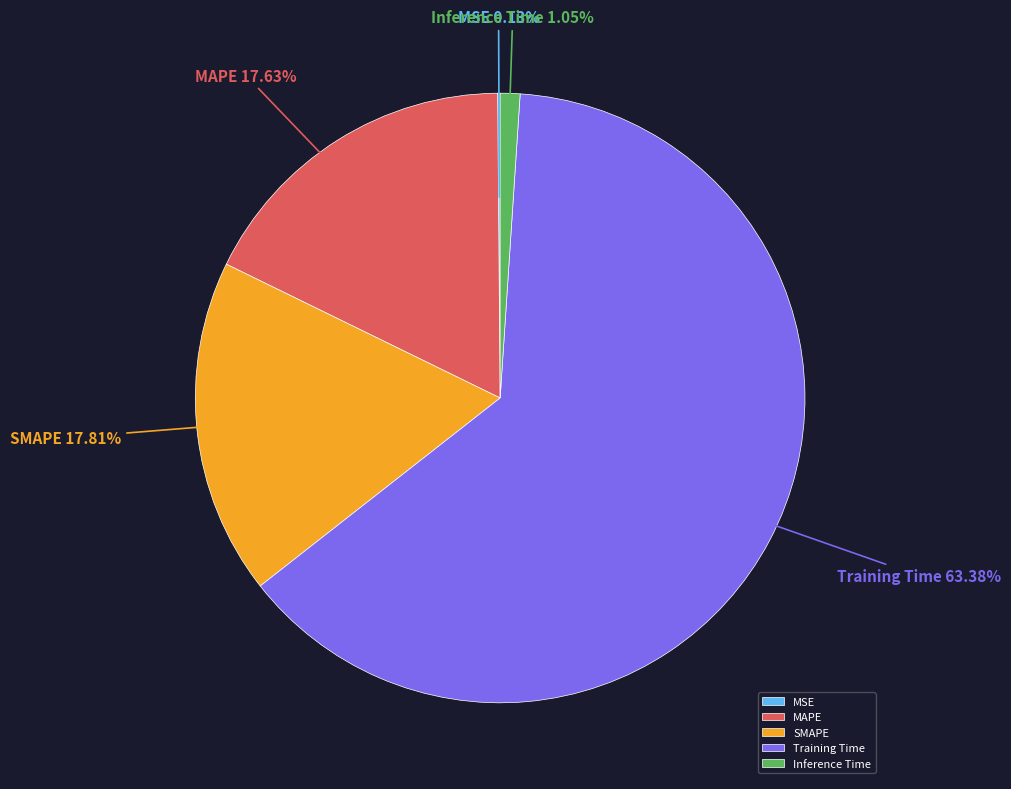

Combined, do SMAPE and Inference Time account for over 50%?

No